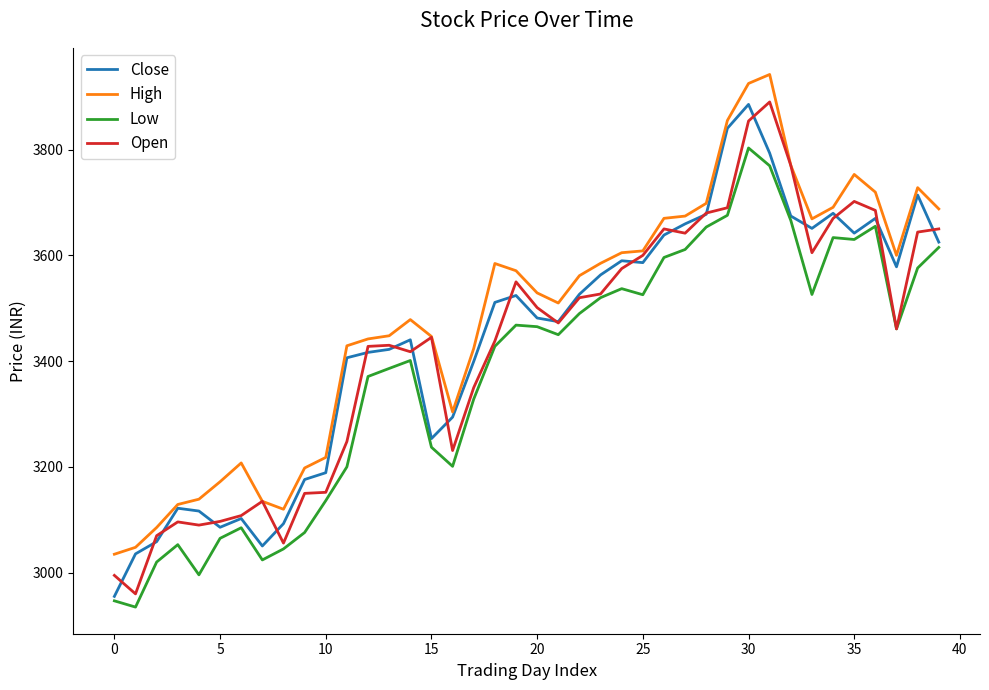

True or false: High and Low intersect in this chart.

False